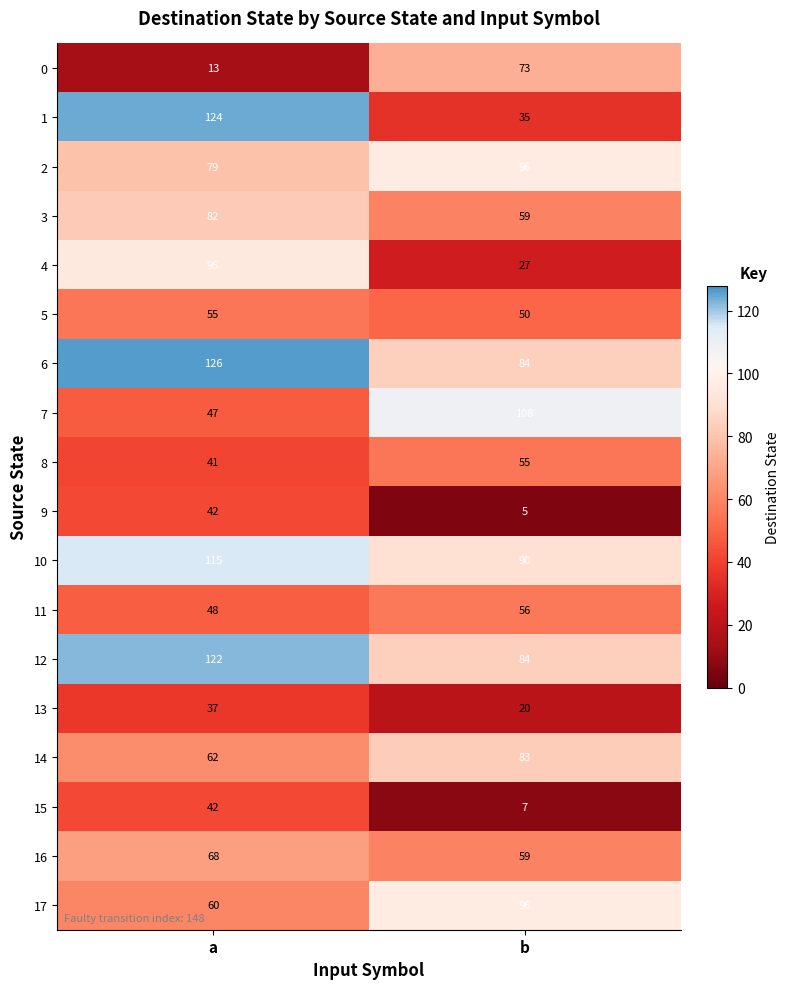

The 16 series shows 59 at b. True or false?

True